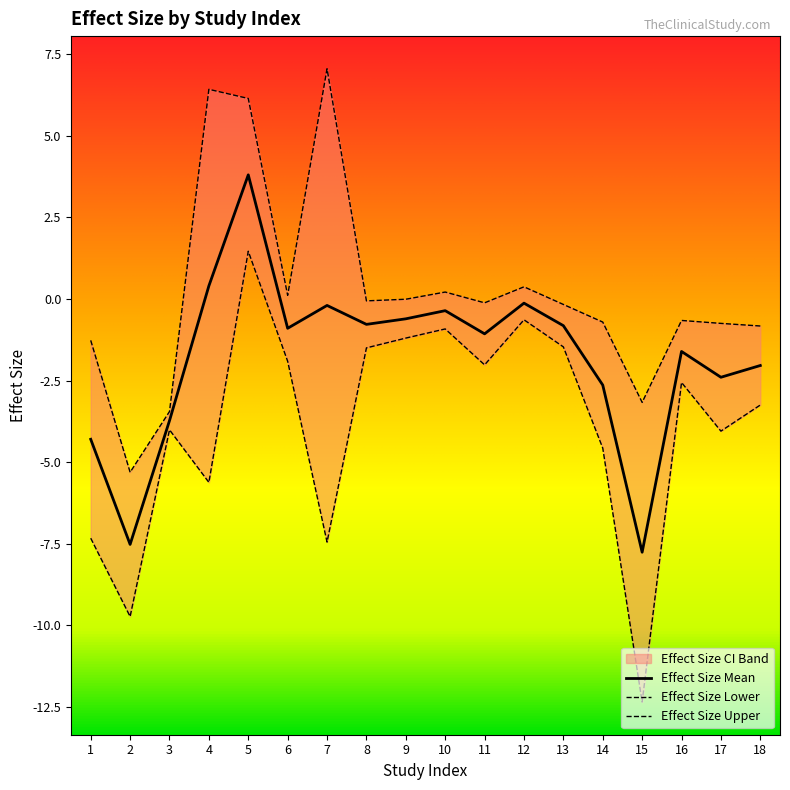

True or false: Effect Size Upper and Effect Size Mean cross at least once.

False